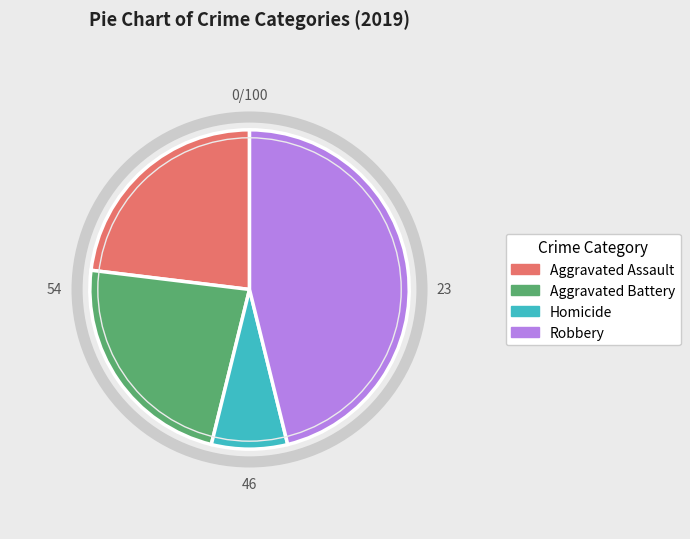

Between Robbery and Aggravated Battery, which is larger?

Robbery